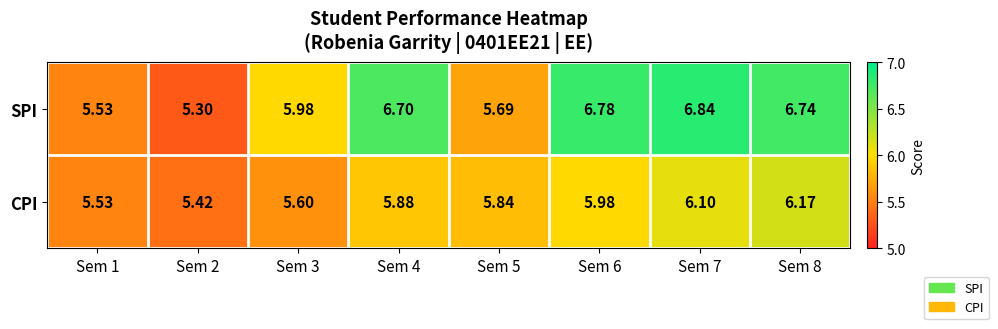

Which series changed the most between Sem 1 and Sem 7?

SPI